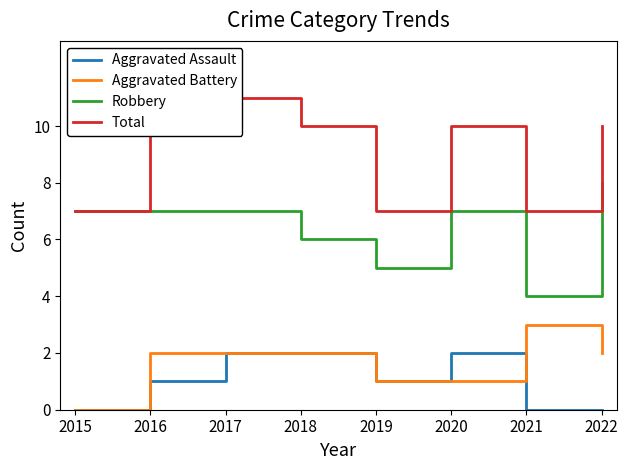

At which category is the sum across all series the highest?

2017